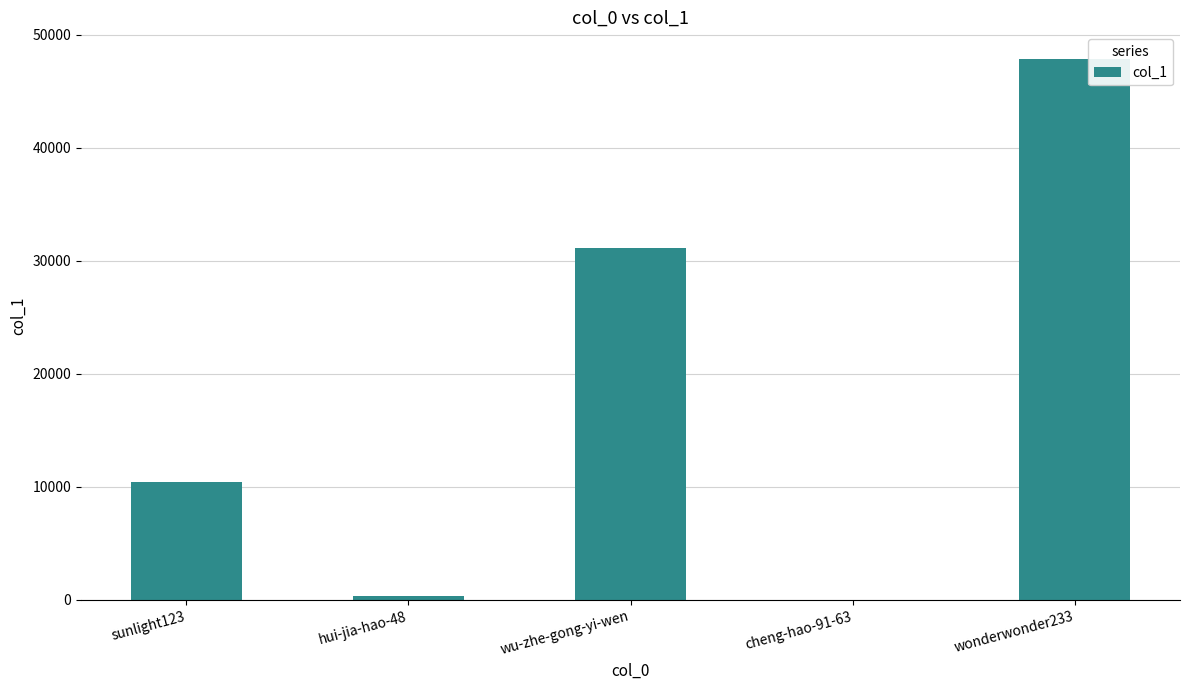

Are the bars grouped side by side (vs. stacked)?

No